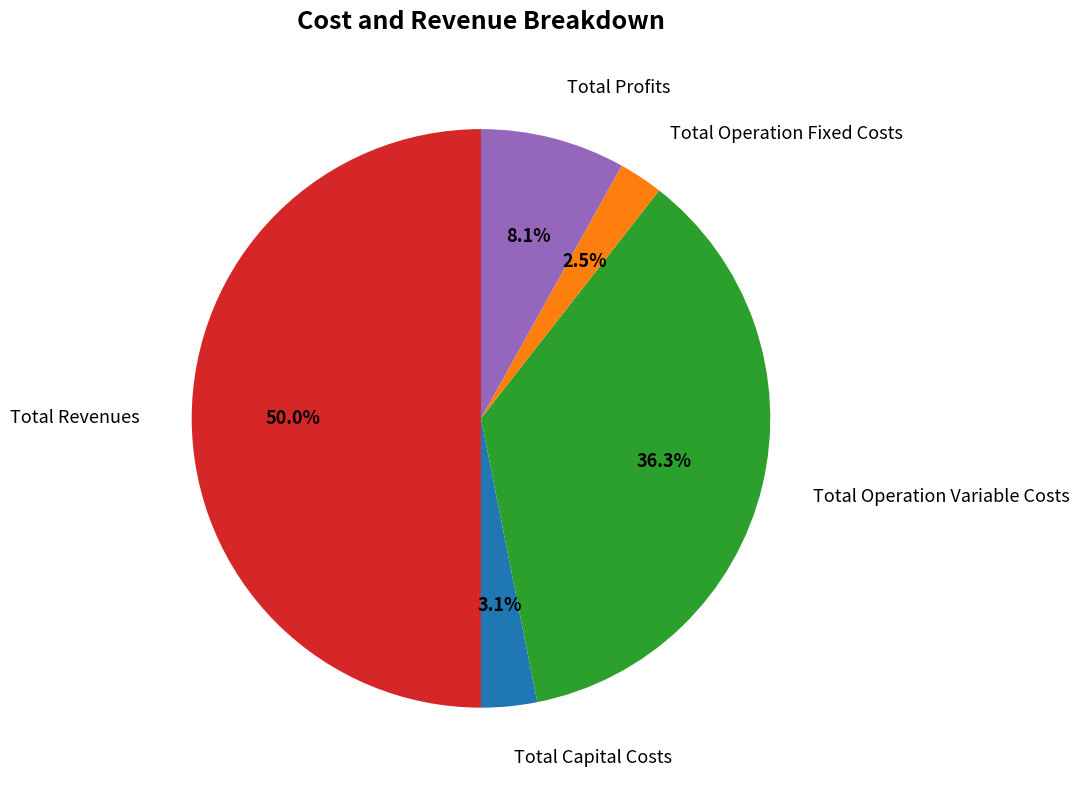

Count the number of slices in the pie.

5